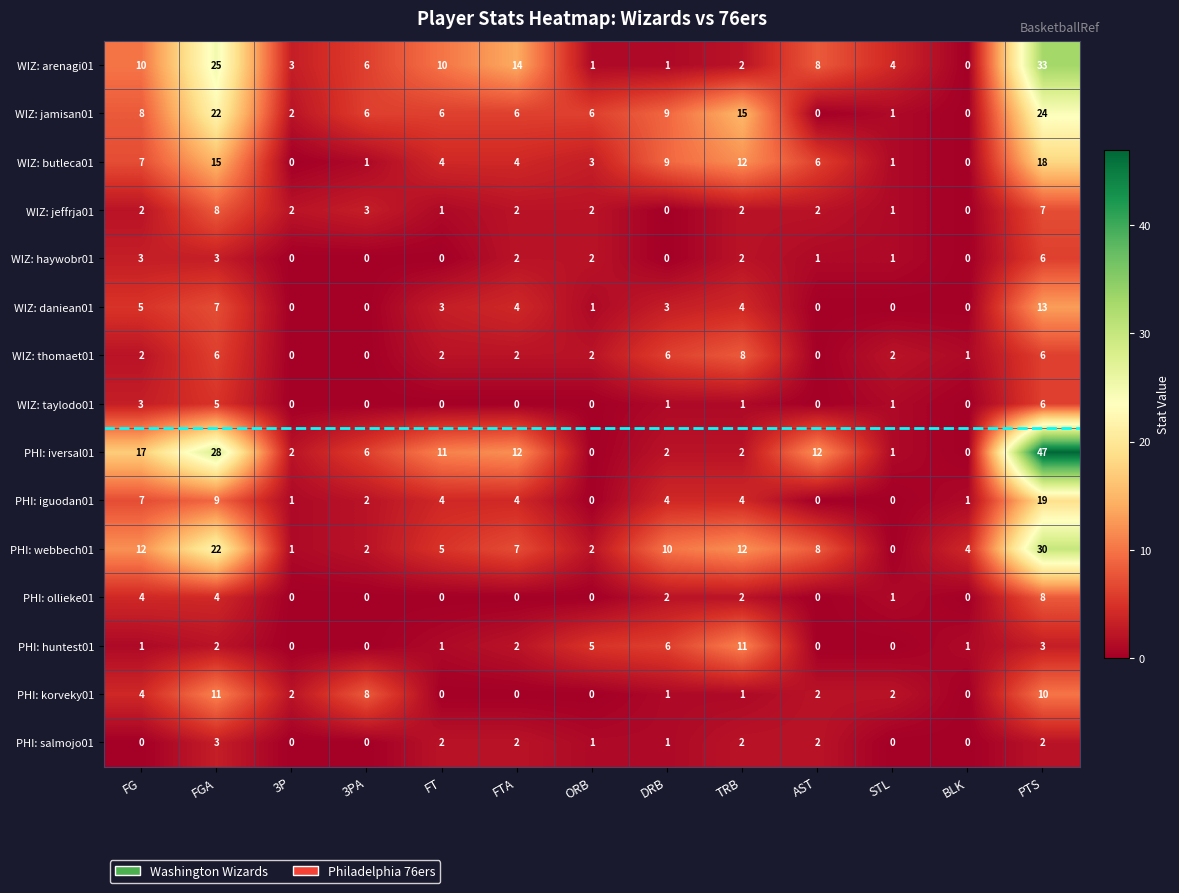

What is the difference between the highest and lowest values at ORB?

6